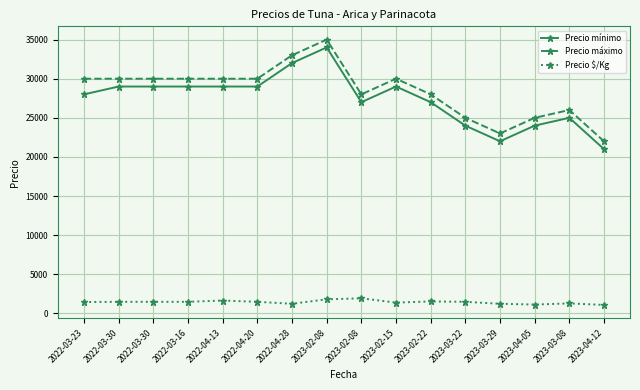

Reading left to right, what are all the values shown in this chart?

Precio mínimo: 28000	29000	29000	29000	29000	29000	32000	34000	27000	29000	27000	24000	22000	24000	25000	21000
Precio máximo: 30000	30000	30000	30000	30000	30000	33000	35000	28000	30000	28000	25000	23000	25000	26000	22000
Precio $/Kg: 1450	1475	1475	1475	1639	1475	1225	1796	1922	1375	1524	1475	1225	1125	1273	1075